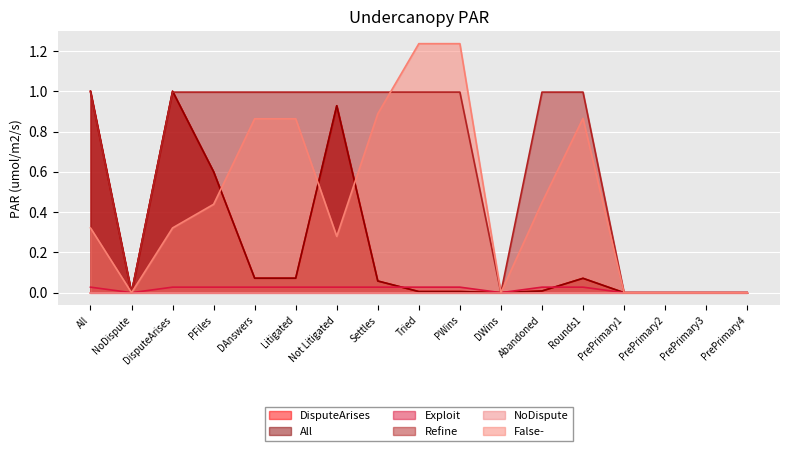

What value does the False- series have at All?

0.3